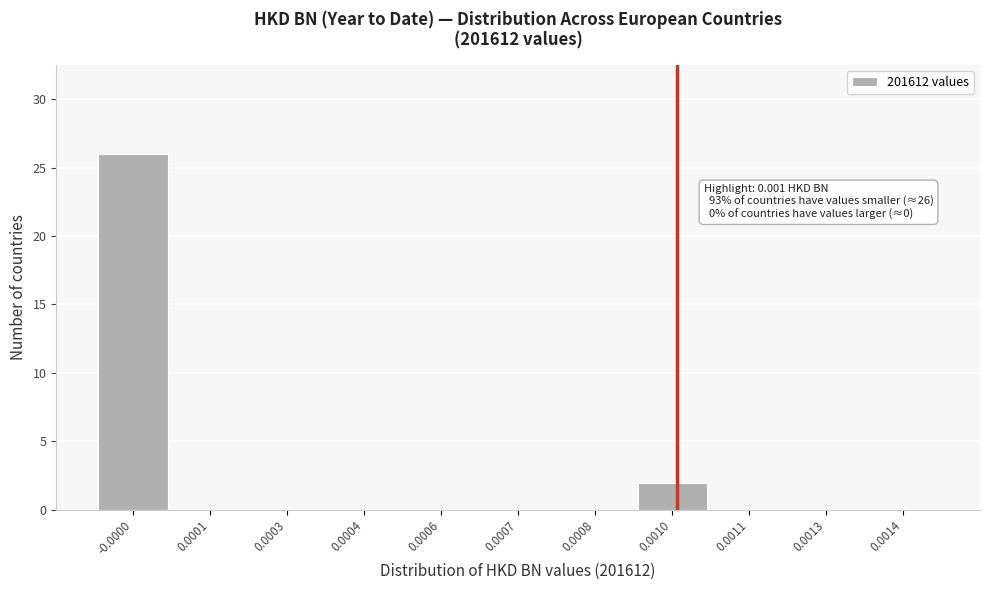

Reading left to right, list all the values displayed in this chart.

-0.0000=26	0.0001=0	0.0003=0	0.0004=0	0.0006=0	0.0007=0	0.0008=0	0.0010=2	0.0011=0	0.0013=0	0.0014=0